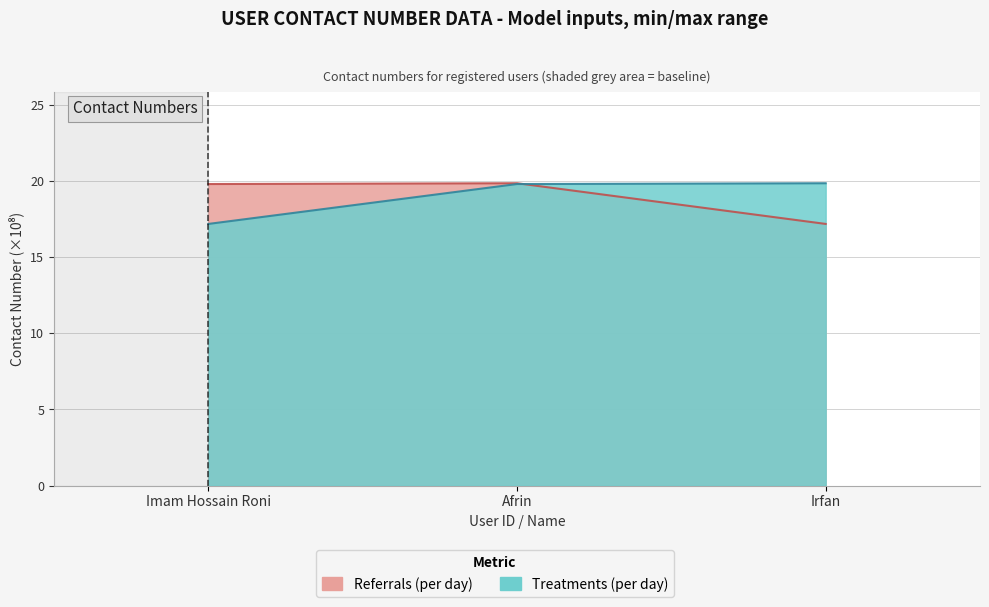

Reading right to left, what are all the values shown in this chart?

Referrals (per day): 17.2	19.8	19.8
Treatments (per day): 19.8	19.8	17.2